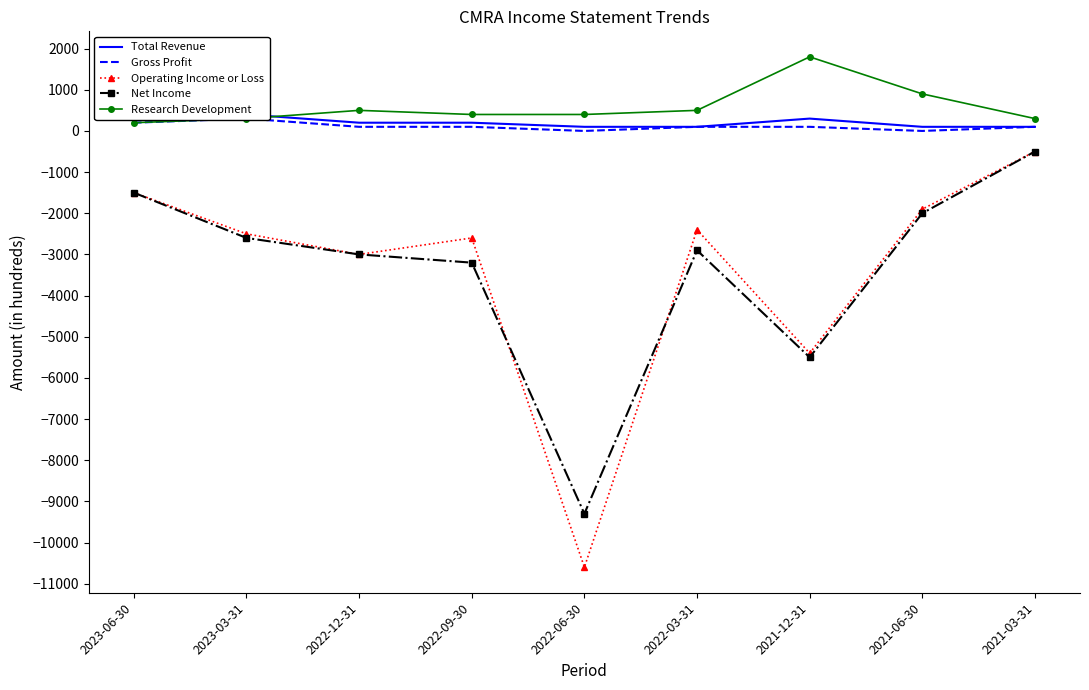

Reading right to left, list all the values displayed in this chart.

Total Revenue: 2021-03-31=100	2021-06-30=100	2021-12-31=300	2022-03-31=100	2022-06-30=100	2022-09-30=200	2022-12-31=200	2023-03-31=400	2023-06-30=300
Gross Profit: 2021-03-31=100	2021-06-30=0	2021-12-31=100	2022-03-31=100	2022-06-30=0	2022-09-30=100	2022-12-31=100	2023-03-31=300	2023-06-30=200
Operating Income or Loss: 2021-03-31=-500	2021-06-30=-1900	2021-12-31=-5400	2022-03-31=-2400	2022-06-30=-10600	2022-09-30=-2600	2022-12-31=-3000	2023-03-31=-2500	2023-06-30=-1500
Net Income: 2021-03-31=-500	2021-06-30=-2000	2021-12-31=-5500	2022-03-31=-2900	2022-06-30=-9300	2022-09-30=-3200	2022-12-31=-3000	2023-03-31=-2600	2023-06-30=-1500
Research Development: 2021-03-31=300	2021-06-30=900	2021-12-31=1800	2022-03-31=500	2022-06-30=400	2022-09-30=400	2022-12-31=500	2023-03-31=300	2023-06-30=200